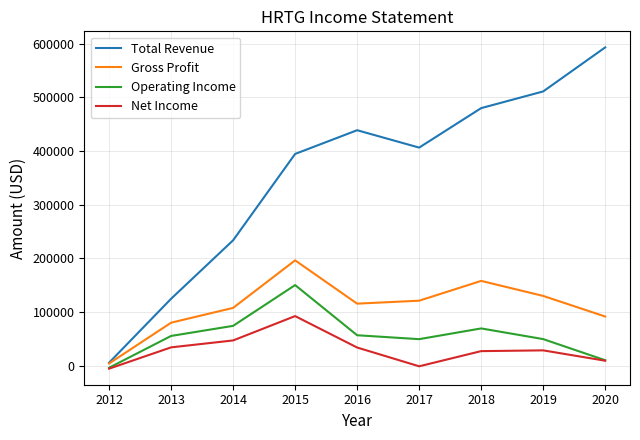

In Net Income, how many points are higher than both neighbors (excluding endpoints)?

2